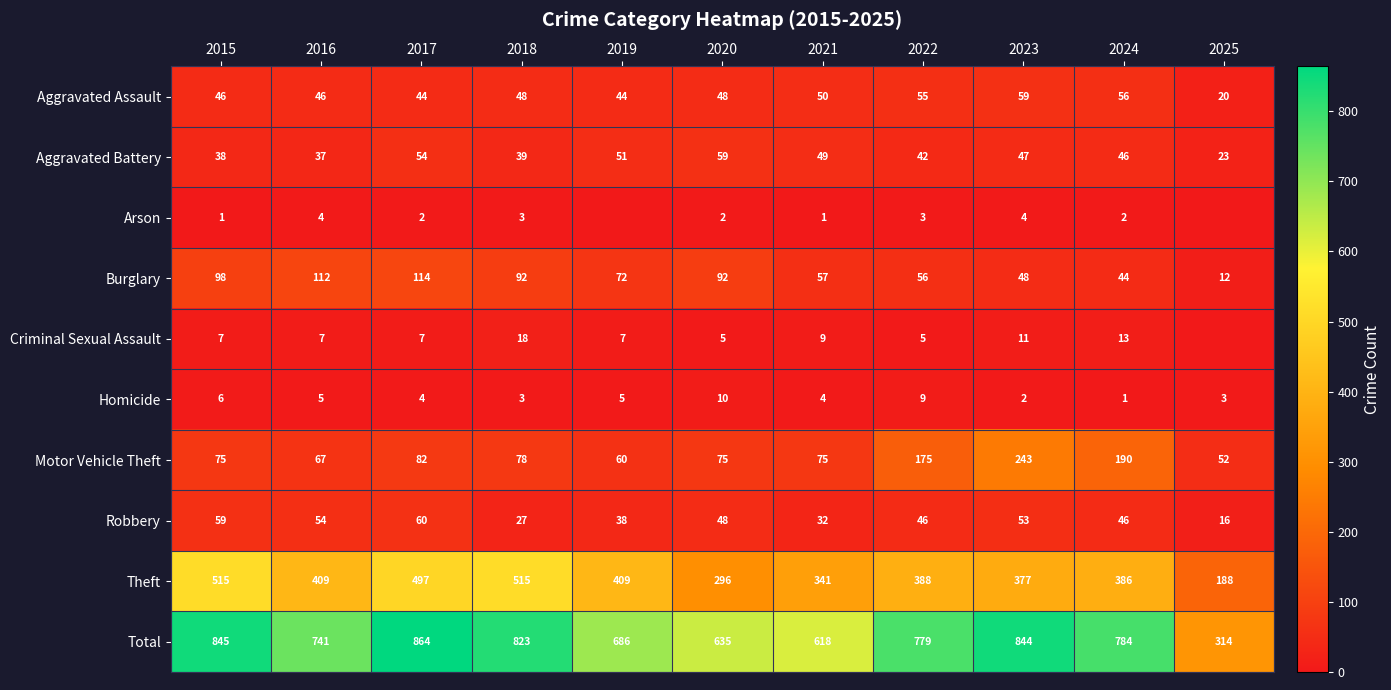

At 2022, list the series in order from smallest to largest.

Arson, Criminal Sexual Assault, Homicide, Aggravated Battery, Robbery, Aggravated Assault, Burglary, Motor Vehicle Theft, Theft, Total